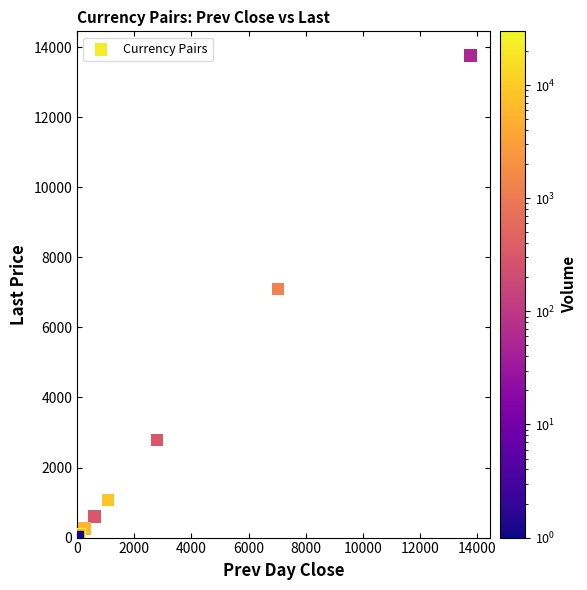

What Y value in the scatter plot is closest to 6882?

7101.2